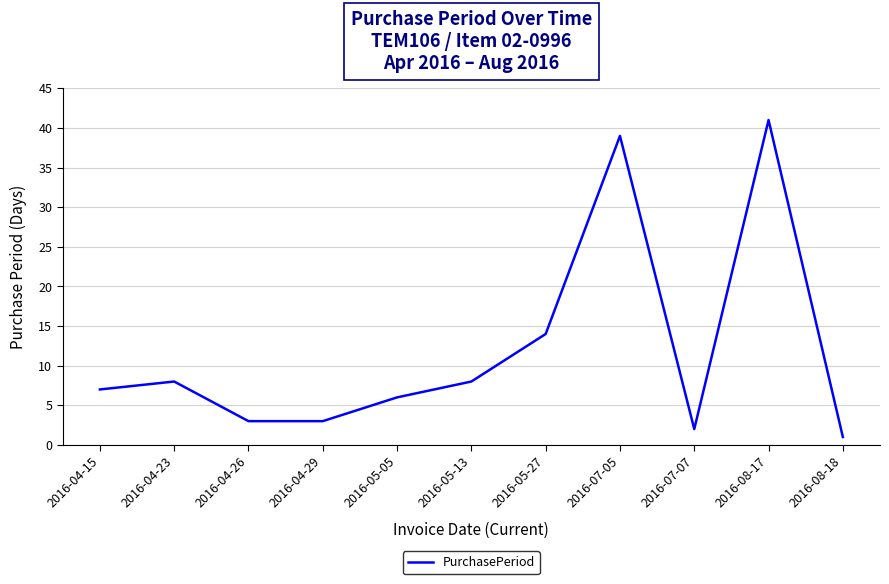

True or false: there are more than 0 points higher than both neighbors.

True